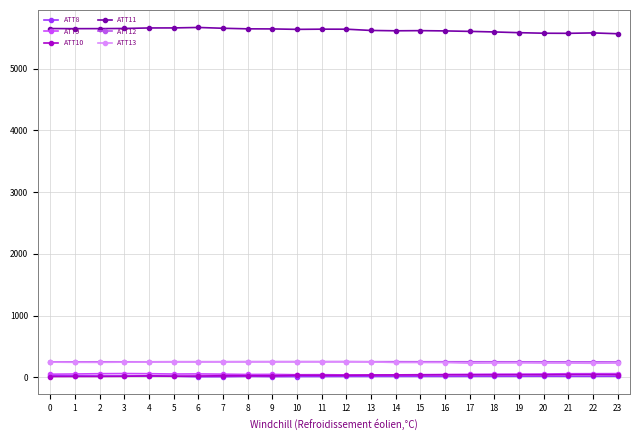

True or false: ATT12 has a value of 407.5 at 15.

False